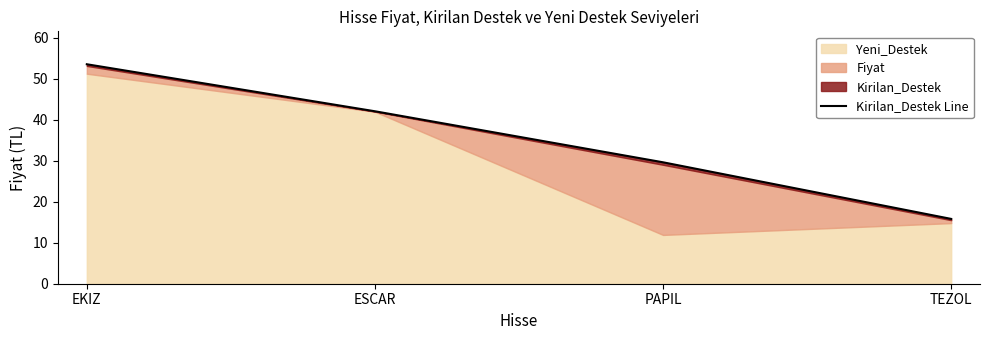

What is the ratio of the value at ESCAR to the value at PAPIL?

1.4